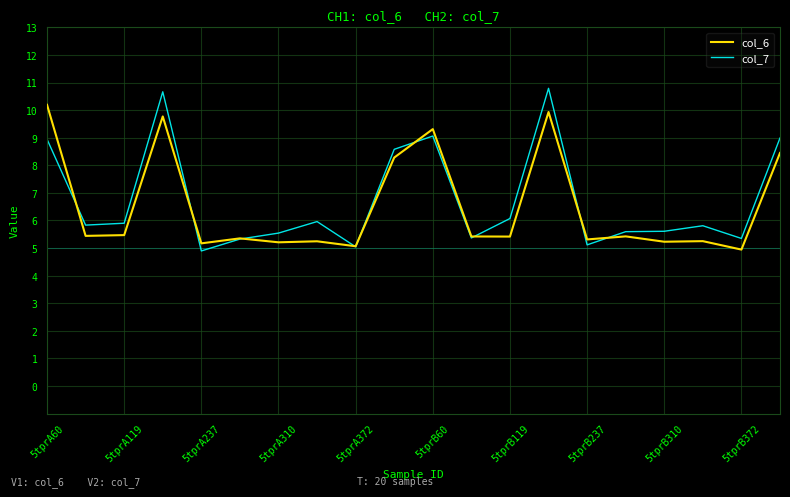

What is the sum of all col_7 values?

134.4